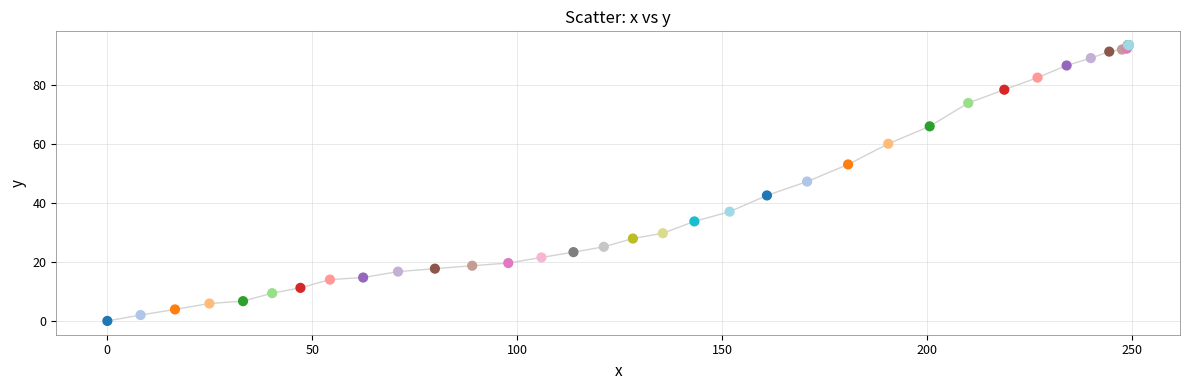

What Y value in the scatter plot is closest to 46?

47.2